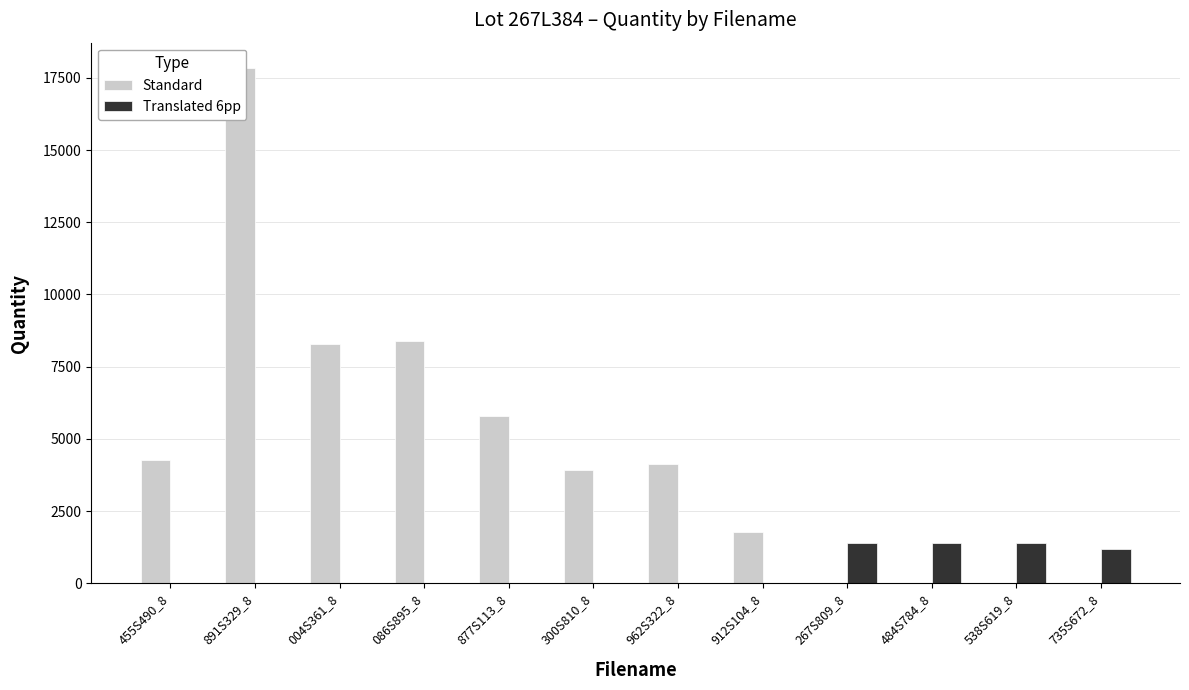

Which series has the widest spread of values?

Standard